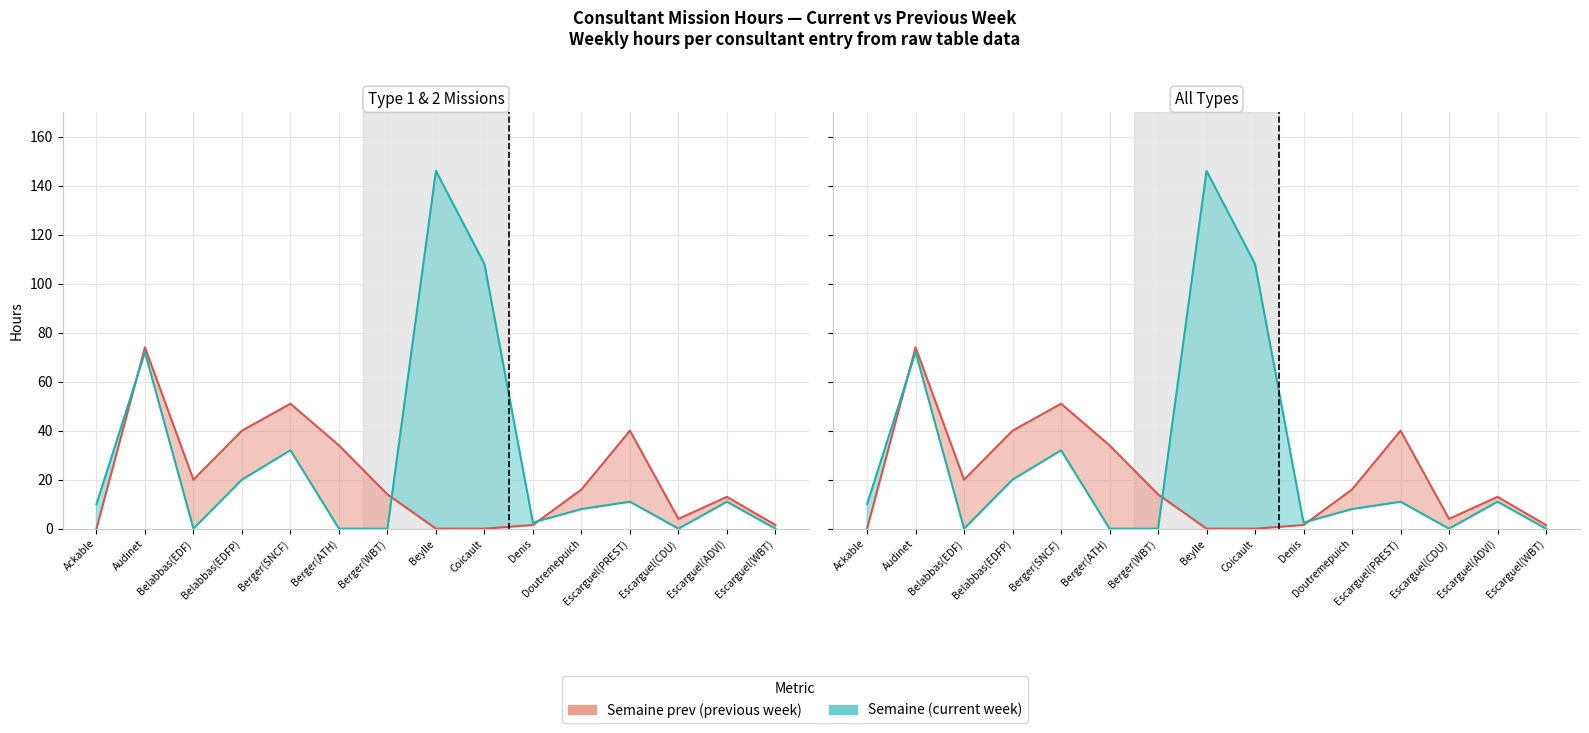

What are all the series names shown in the legend?

Semaine (current week), Semaine prev (previous week)